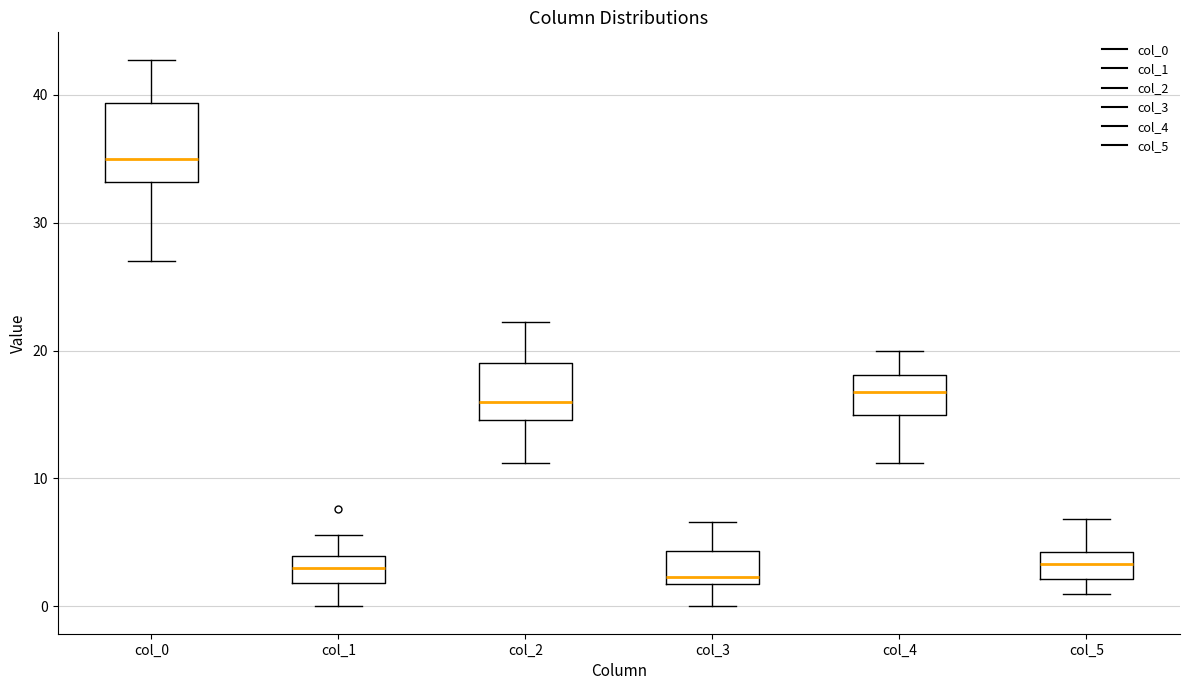

Which box's median line is the highest?

col_0